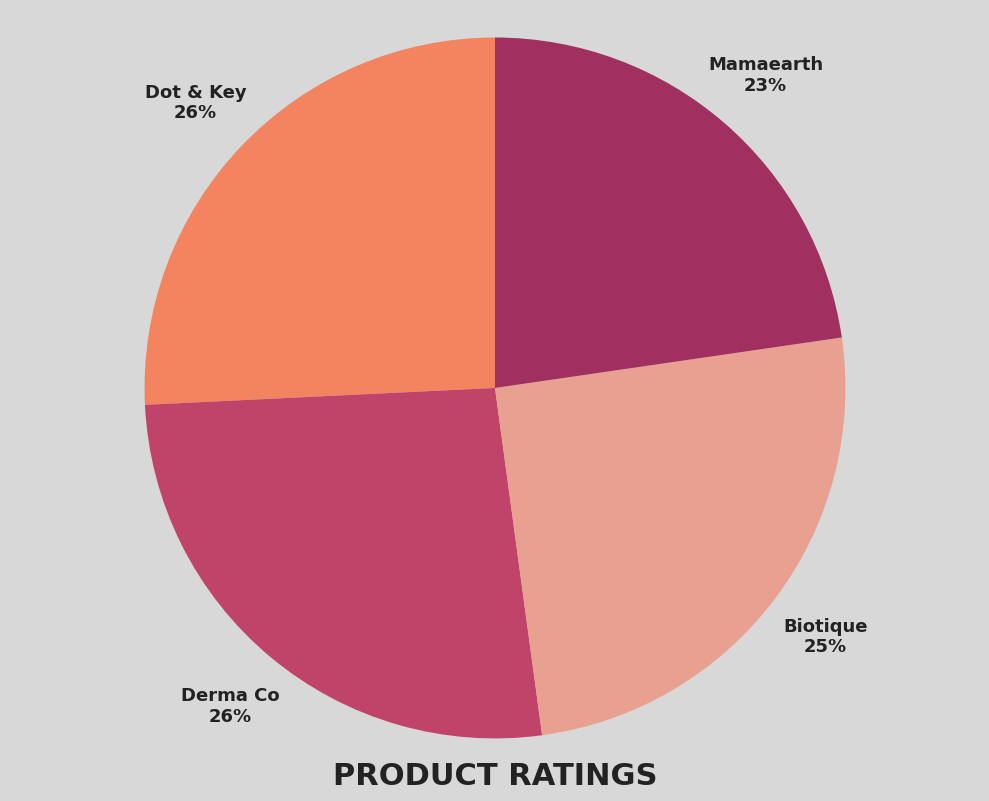

Which has a higher value, Mamaearth or Biotique?

Biotique